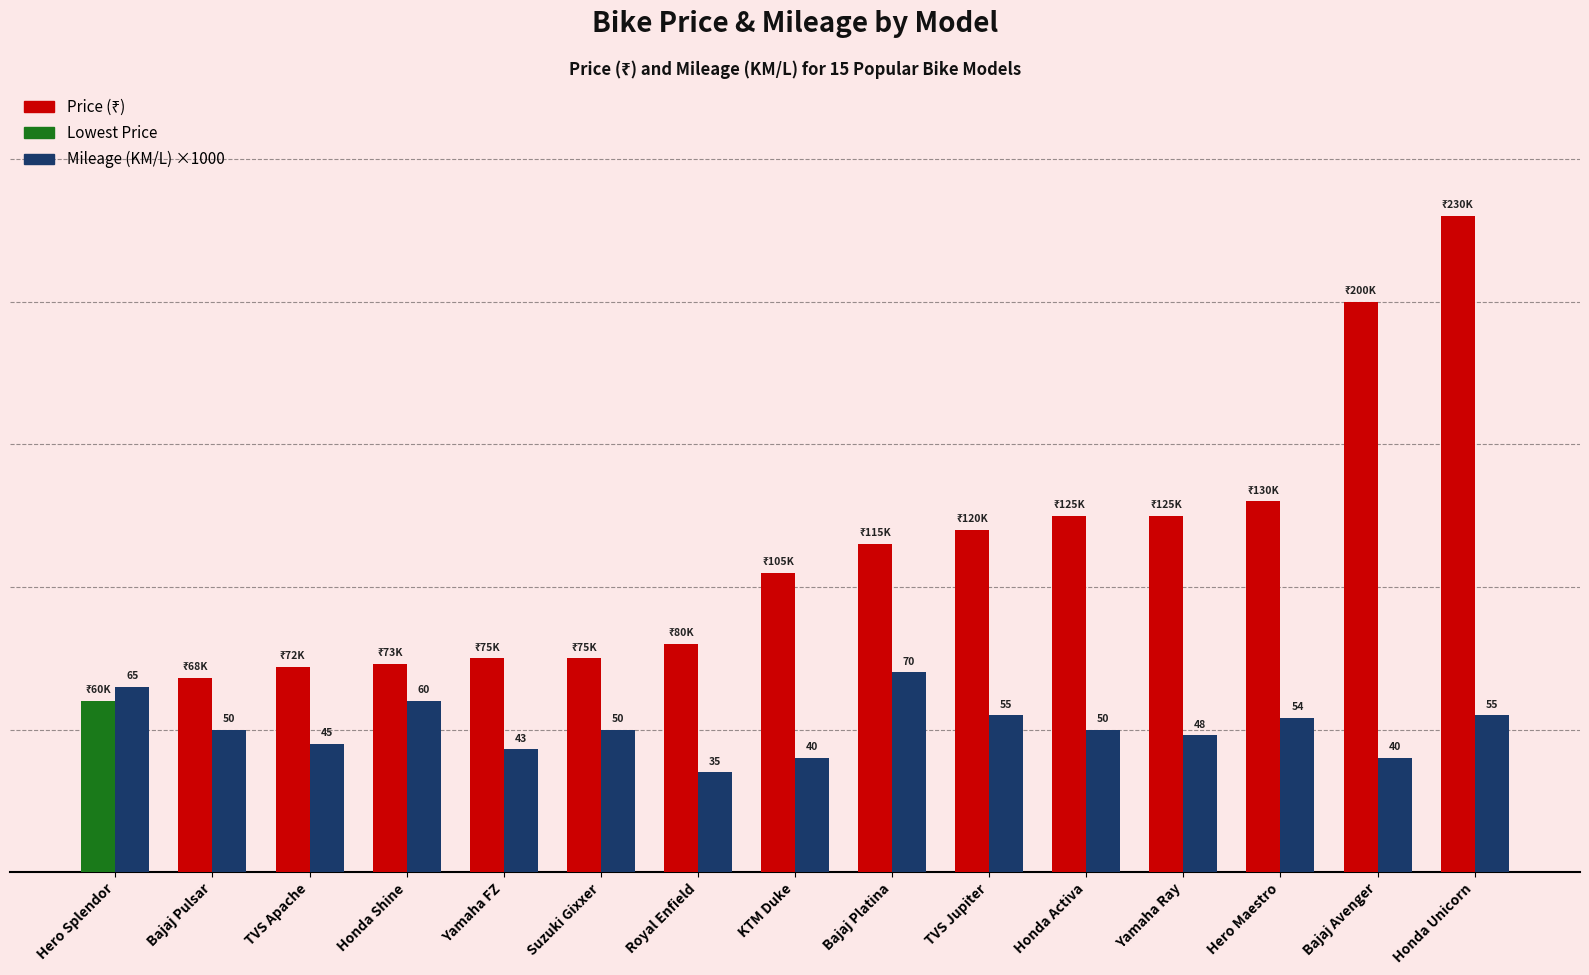

Reading right to left, transcribe all the data shown in this chart.

Price (₹): 230000	200000	130000	125000	125000	120000	115000	105000	80000	75000	75000	73000	72000	68000	60000
Mileage (KM/L) ×1000: 55000	40000	54000	48000	50000	55000	70000	40000	35000	50000	43000	60000	45000	50000	65000